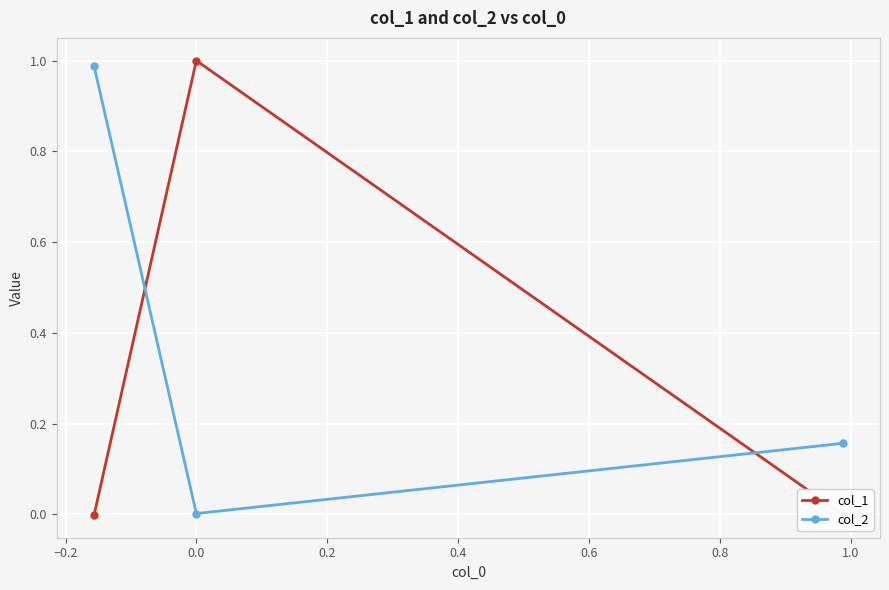

At how many categories does at least one series exceed 0?

3